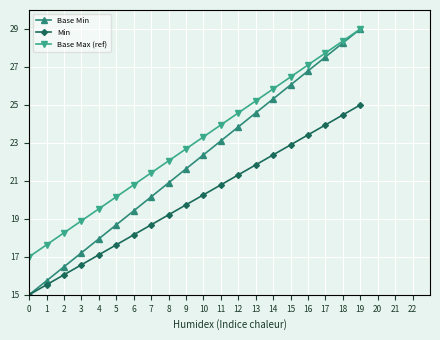

Rank the series at 4 from highest to lowest value.

Base Max (ref), Base Min, Min